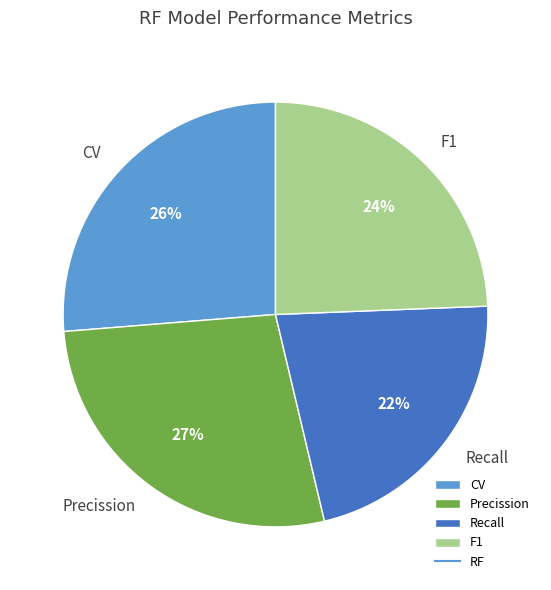

Is F1 the majority of the pie?

No